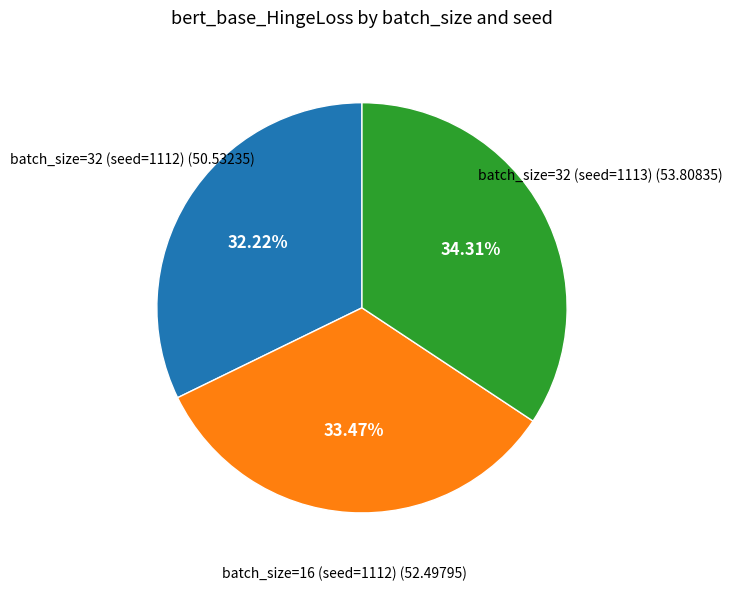

Does batch_size=16 (seed=1112) account for over 50% of the chart?

No